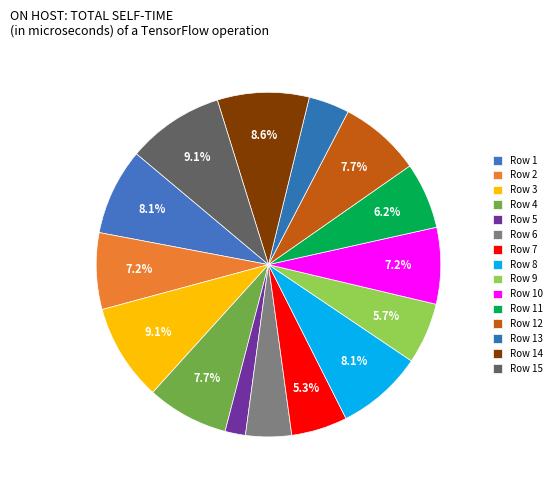

Count the number of slices in the pie.

15